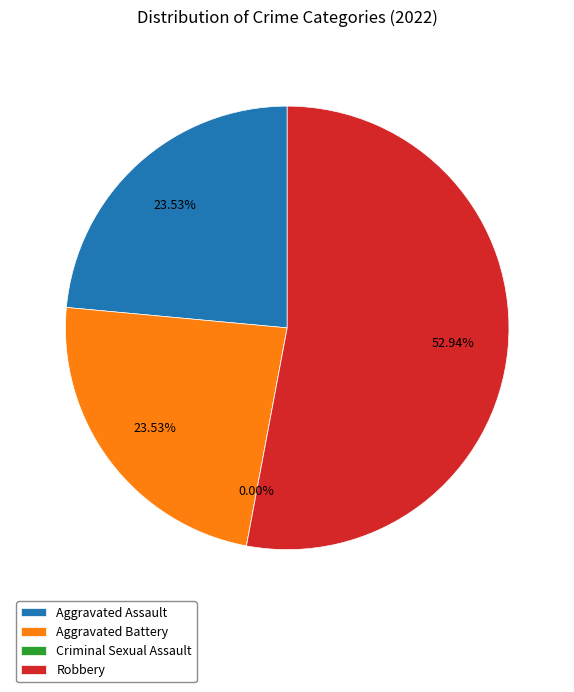

Is Aggravated Assault the majority of the pie?

No